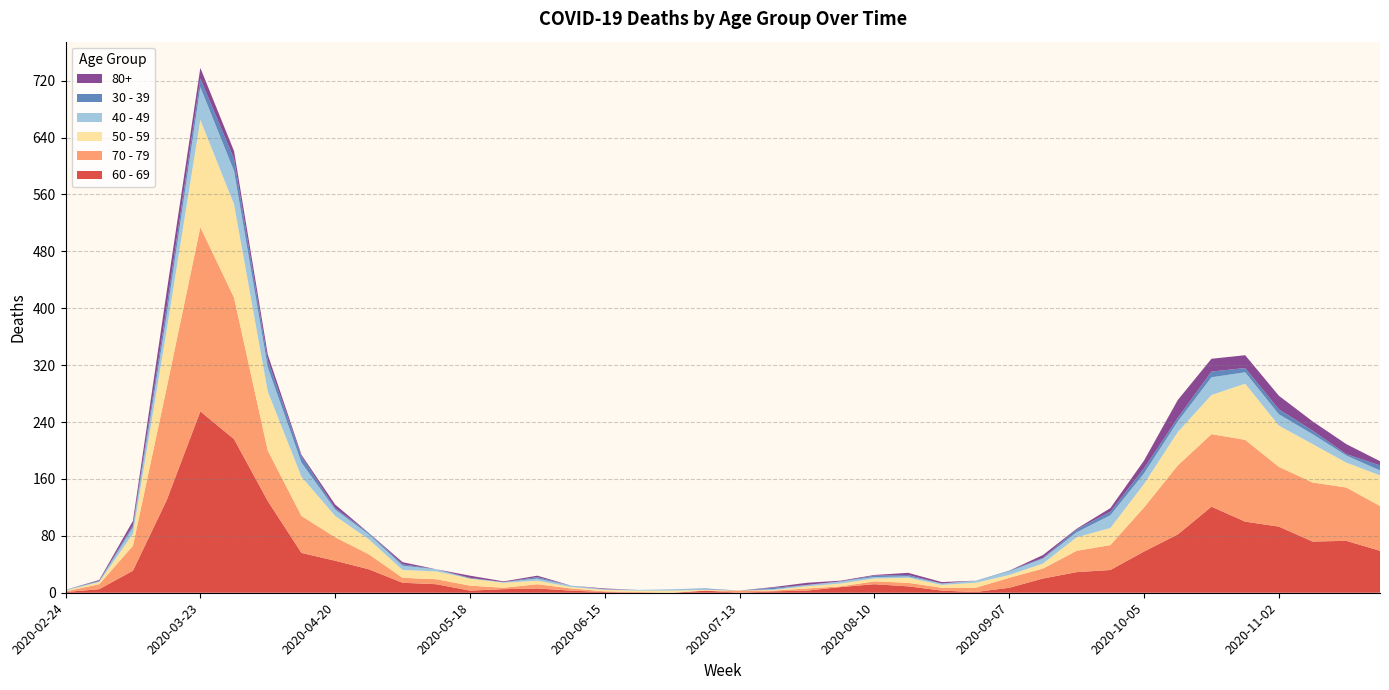

Reading left to right, transcribe all the data shown in this chart.

60 - 69: 2020-02-24=1	2020-03-02=5	2020-03-09=31	2020-03-16=130	2020-03-23=255	2020-03-30=216	2020-04-06=129	2020-04-13=56	2020-04-20=45	2020-04-27=33	2020-05-04=14	2020-05-11=12	2020-05-18=3	2020-05-25=5	2020-06-01=6	2020-06-08=3	2020-06-15=1	2020-06-22=0	2020-06-29=0	2020-07-06=3	2020-07-13=0	2020-07-20=2	2020-07-27=3	2020-08-03=8	2020-08-10=12	2020-08-17=9	2020-08-24=3	2020-08-31=1	2020-09-07=7	2020-09-14=20	2020-09-21=29	2020-09-28=32	2020-10-05=58	2020-10-12=82	2020-10-19=121	2020-10-26=100	2020-11-02=93	2020-11-09=72	2020-11-16=73	2020-11-23=59
70 - 79: 2020-02-24=1	2020-03-02=7	2020-03-09=35	2020-03-16=158	2020-03-23=259	2020-03-30=199	2020-04-06=71	2020-04-13=52	2020-04-20=33	2020-04-27=21	2020-05-04=7	2020-05-11=7	2020-05-18=7	2020-05-25=2	2020-06-01=6	2020-06-08=3	2020-06-15=1	2020-06-22=1	2020-06-29=0	2020-07-06=0	2020-07-13=3	2020-07-20=1	2020-07-27=3	2020-08-03=1	2020-08-10=4	2020-08-17=5	2020-08-24=4	2020-08-31=6	2020-09-07=14	2020-09-14=14	2020-09-21=30	2020-09-28=35	2020-10-05=62	2020-10-12=97	2020-10-19=102	2020-10-26=115	2020-11-02=84	2020-11-09=83	2020-11-16=75	2020-11-23=63
50 - 59: 2020-02-24=1	2020-03-02=3	2020-03-09=17	2020-03-16=81	2020-03-23=151	2020-03-30=131	2020-04-06=83	2020-04-13=55	2020-04-20=30	2020-04-27=21	2020-05-04=11	2020-05-11=11	2020-05-18=10	2020-05-25=7	2020-06-01=5	2020-06-08=2	2020-06-15=2	2020-06-22=2	2020-06-29=3	2020-07-06=1	2020-07-13=0	2020-07-20=1	2020-07-27=3	2020-08-03=4	2020-08-10=4	2020-08-17=7	2020-08-24=4	2020-08-31=7	2020-09-07=4	2020-09-14=7	2020-09-21=19	2020-09-28=24	2020-10-05=33	2020-10-12=47	2020-10-19=55	2020-10-26=79	2020-11-02=58	2020-11-09=54	2020-11-16=35	2020-11-23=43
40 - 49: 2020-02-24=1	2020-03-02=1	2020-03-09=9	2020-03-16=21	2020-03-23=46	2020-03-30=47	2020-04-06=34	2020-04-13=20	2020-04-20=9	2020-04-27=7	2020-05-04=6	2020-05-11=3	2020-05-18=0	2020-05-25=1	2020-06-01=3	2020-06-08=2	2020-06-15=1	2020-06-22=1	2020-06-29=2	2020-07-06=1	2020-07-13=0	2020-07-20=1	2020-07-27=2	2020-08-03=3	2020-08-10=2	2020-08-17=2	2020-08-24=2	2020-08-31=3	2020-09-07=5	2020-09-14=7	2020-09-21=7	2020-09-28=18	2020-10-05=15	2020-10-12=15	2020-10-19=25	2020-10-26=16	2020-11-02=16	2020-11-09=14	2020-11-16=10	2020-11-23=7
30 - 39: 2020-02-24=0	2020-03-02=1	2020-03-09=3	2020-03-16=12	2020-03-23=12	2020-03-30=17	2020-04-06=10	2020-04-13=9	2020-04-20=2	2020-04-27=2	2020-05-04=2	2020-05-11=0	2020-05-18=1	2020-05-25=0	2020-06-01=2	2020-06-08=0	2020-06-15=0	2020-06-22=0	2020-06-29=0	2020-07-06=1	2020-07-13=0	2020-07-20=2	2020-07-27=0	2020-08-03=0	2020-08-10=2	2020-08-17=2	2020-08-24=0	2020-08-31=0	2020-09-07=1	2020-09-14=1	2020-09-21=4	2020-09-28=5	2020-10-05=7	2020-10-12=5	2020-10-19=8	2020-10-26=6	2020-11-02=7	2020-11-09=5	2020-11-16=2	2020-11-23=7
80+: 2020-02-24=0	2020-03-02=1	2020-03-09=6	2020-03-16=21	2020-03-23=15	2020-03-30=11	2020-04-06=8	2020-04-13=2	2020-04-20=5	2020-04-27=0	2020-05-04=3	2020-05-11=0	2020-05-18=3	2020-05-25=1	2020-06-01=2	2020-06-08=0	2020-06-15=1	2020-06-22=0	2020-06-29=0	2020-07-06=0	2020-07-13=0	2020-07-20=1	2020-07-27=3	2020-08-03=1	2020-08-10=1	2020-08-17=3	2020-08-24=2	2020-08-31=0	2020-09-07=0	2020-09-14=4	2020-09-21=1	2020-09-28=5	2020-10-05=11	2020-10-12=25	2020-10-19=18	2020-10-26=18	2020-11-02=19	2020-11-09=13	2020-11-16=14	2020-11-23=6